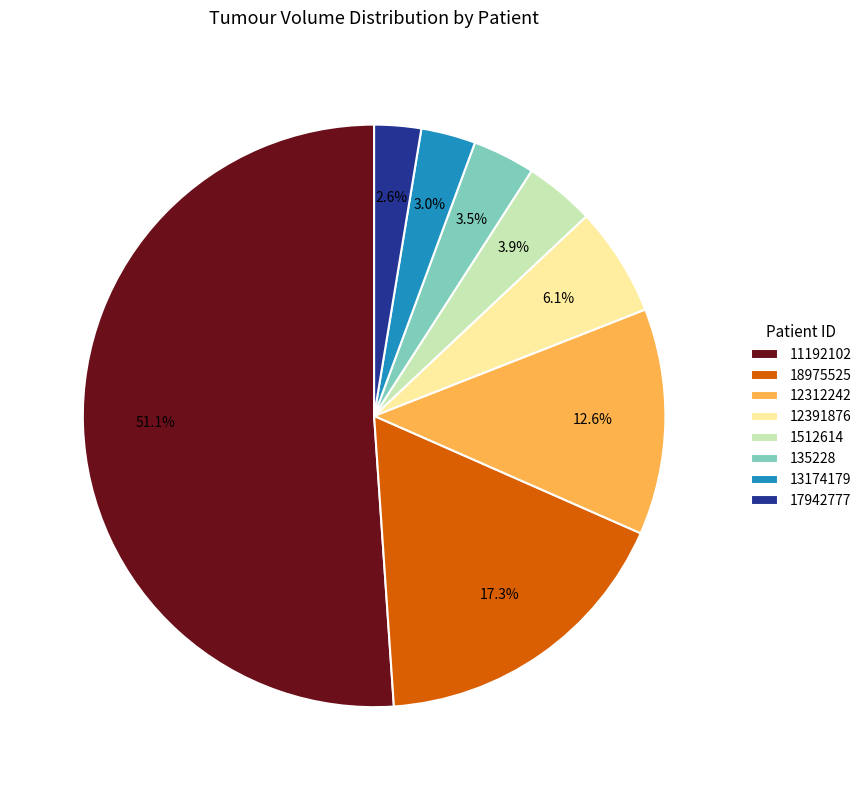

Does any single category account for the majority?

Yes